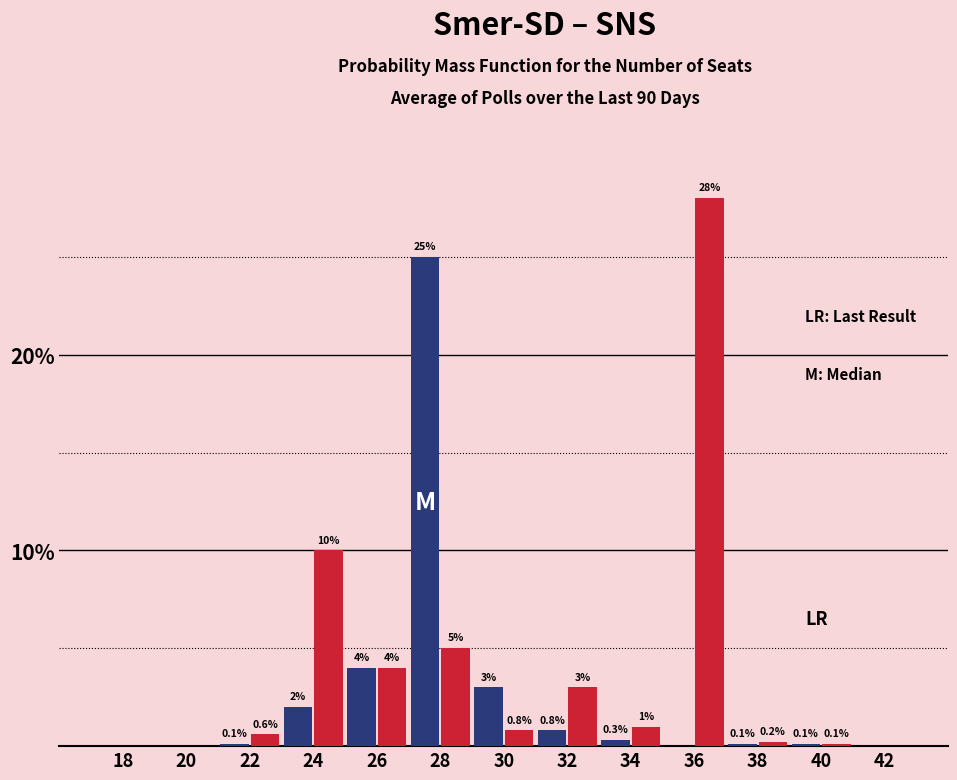

Reading right to left, extract all data points from this chart.

Smer-SD: 42=0.0	40=0.1	38=0.1	36=0.0	34=0.3	32=0.8	30=3.0	28=25.0	26=4.0	24=2.0	22=0.1	20=0.0	18=0.0
SNS: 42=0.0	40=0.1	38=0.2	36=28.0	34=1.0	32=3.0	30=0.8	28=5.0	26=4.0	24=10.0	22=0.6	20=0.0	18=0.0